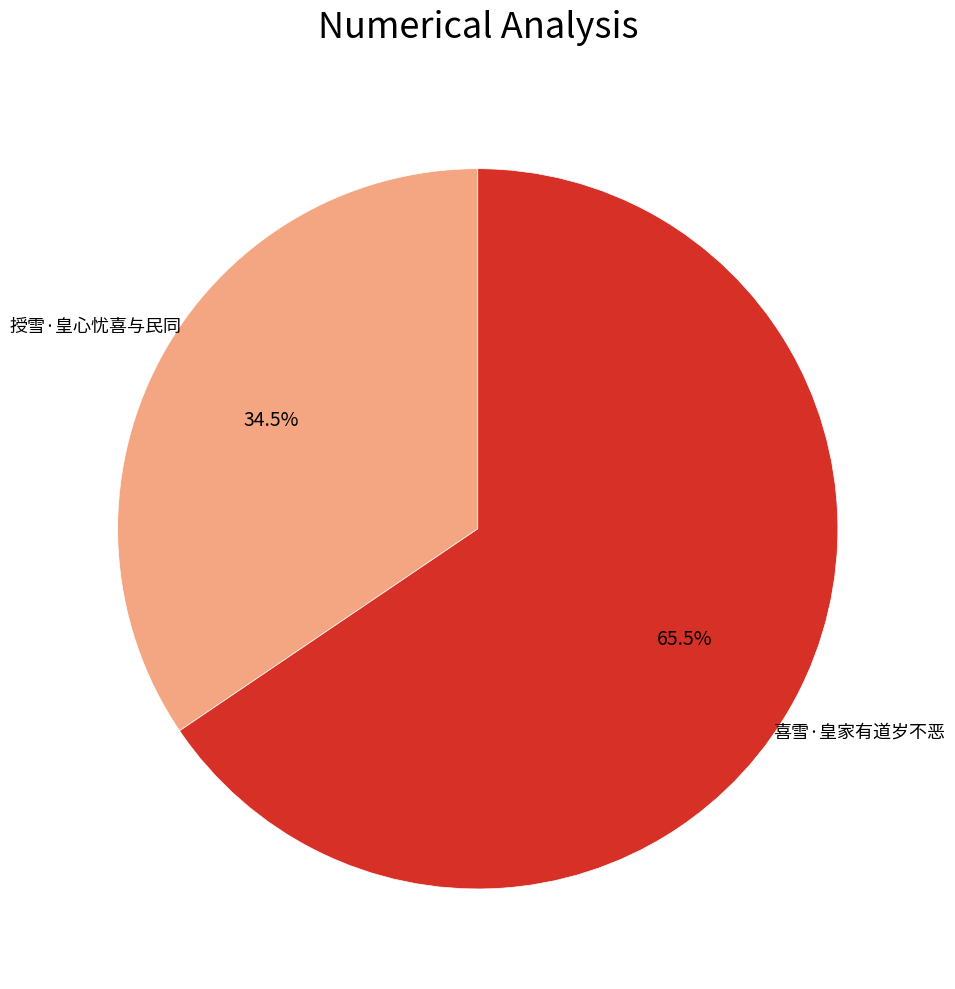

What is the ratio of the value at 喜雪·皇家有道岁不恶 to the value at 授雪·皇心忧喜与民同?

1.9